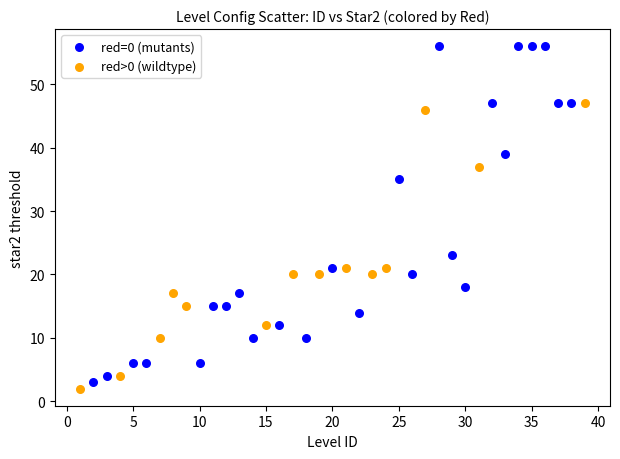

What are all the series names shown in the legend?

red=0 (mutants), red>0 (wildtype)